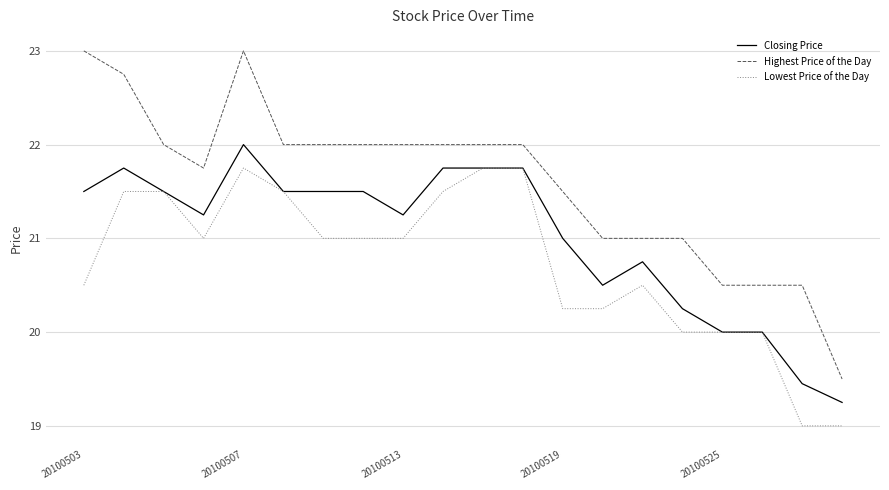

Which series has the widest spread of values?

Highest Price of the Day